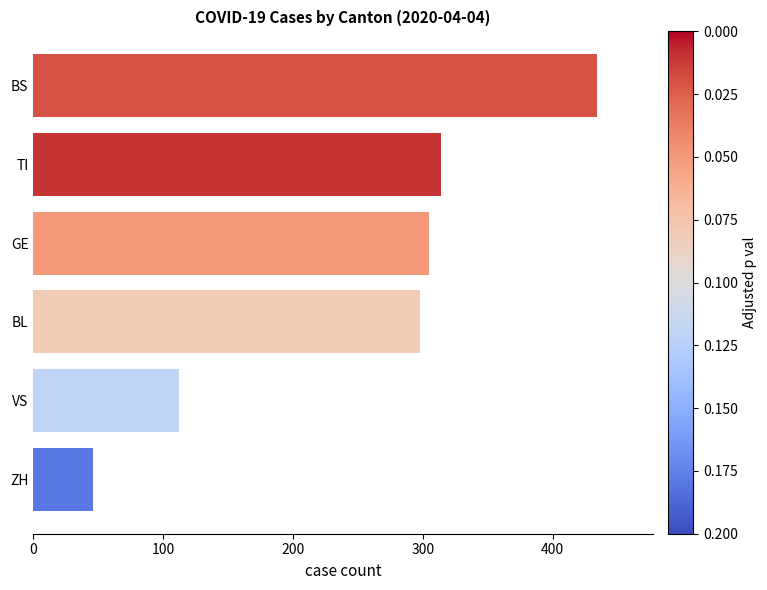

Approximately how many times larger is the value at BS compared to BL?

1.5